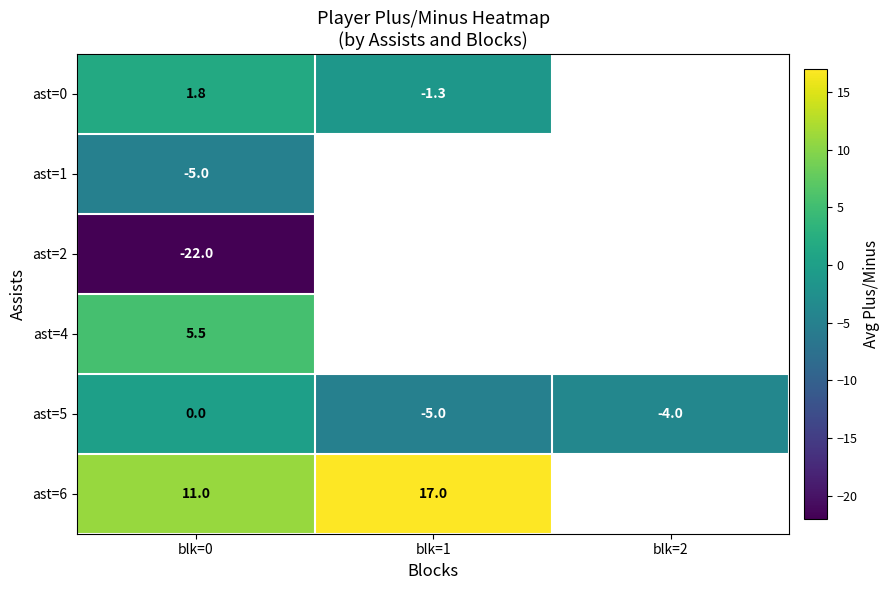

Is the value of ast=5 at blk=2 greater than the value of ast=0 at blk=1?

No